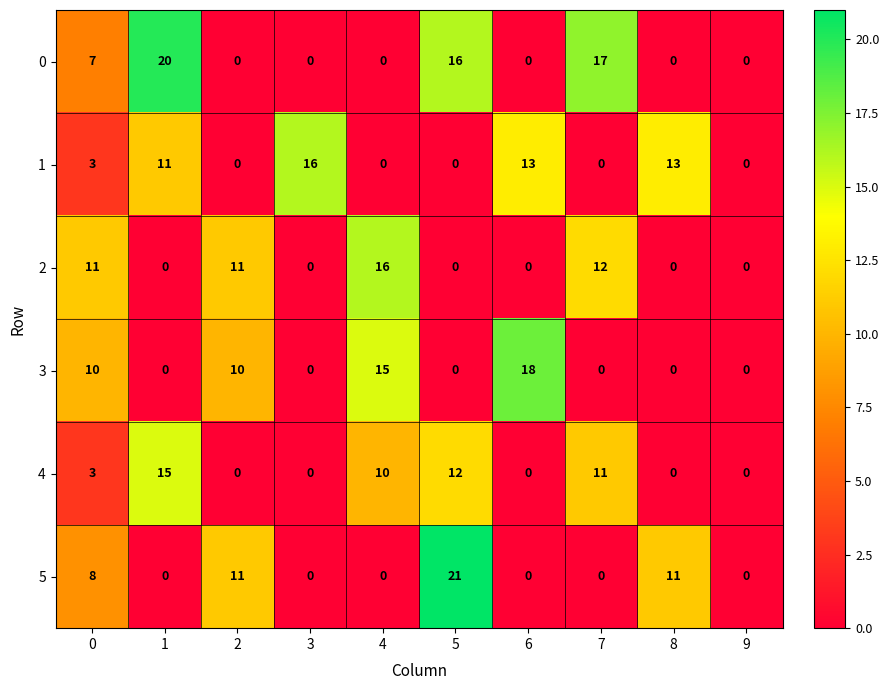

True or false: 5 has a value of 14 at 3.

False